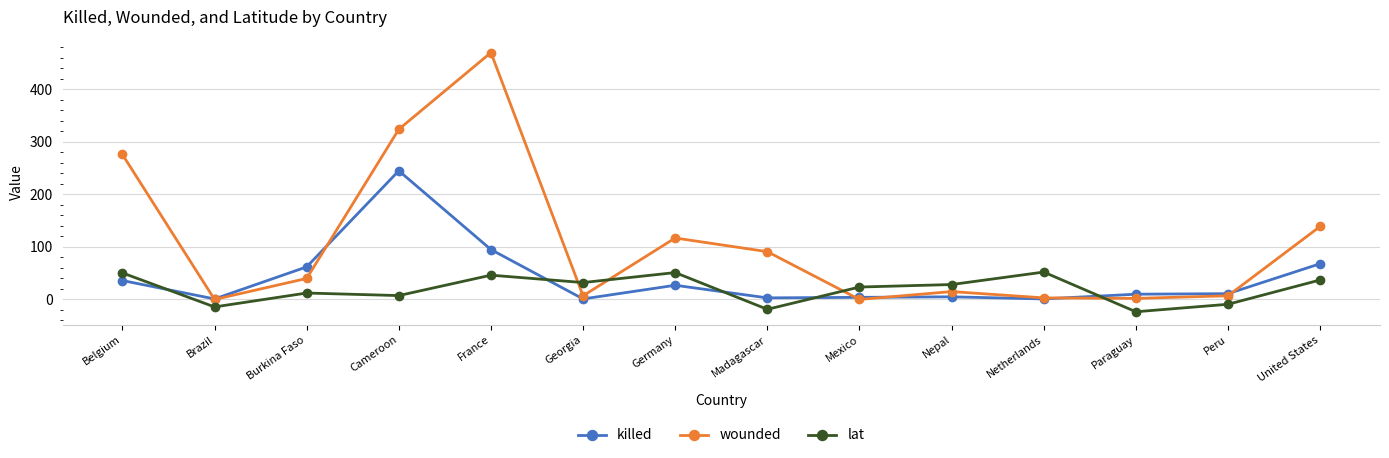

Where do lat and wounded first cross each other?

France and Georgia